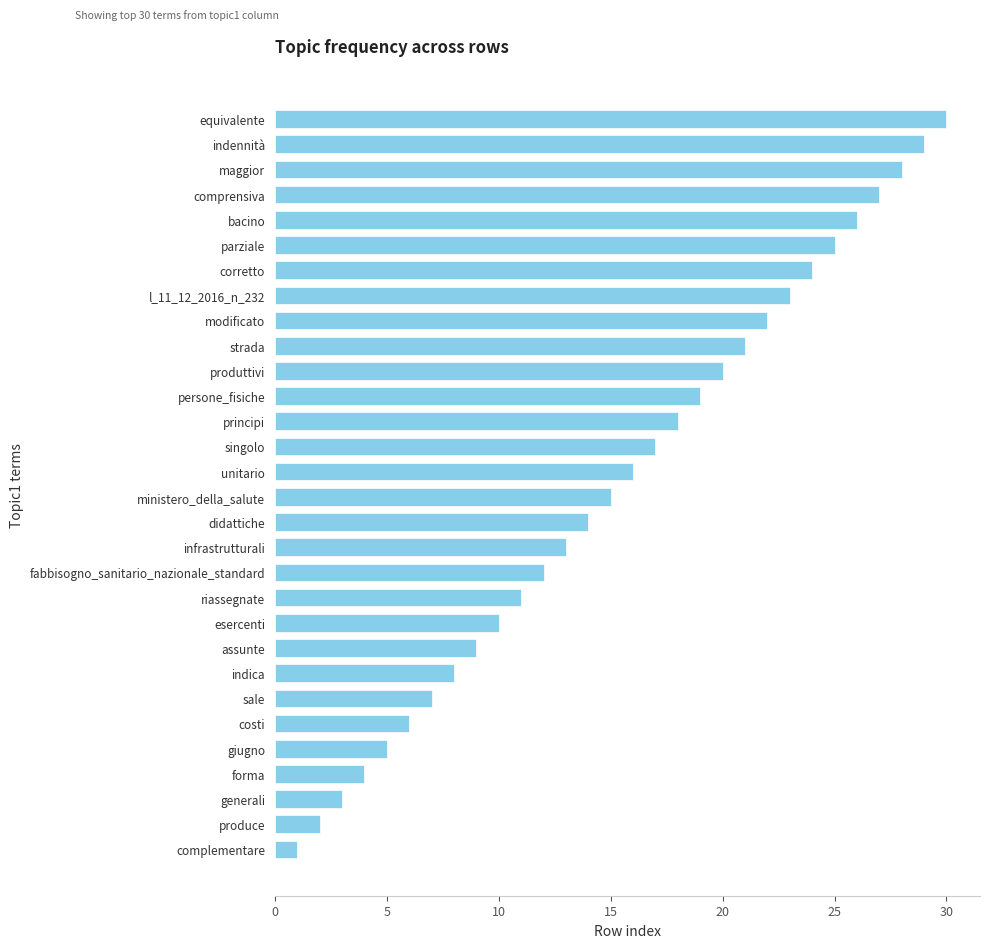

The value at l_11_12_2016_n_232 is 23. True or false?

True